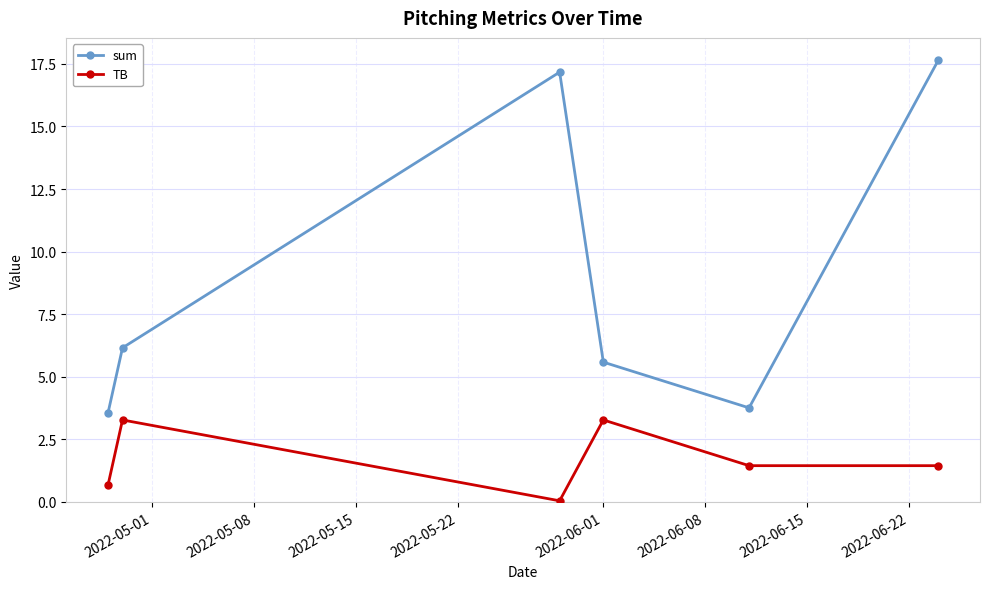

What are all the series names shown in the legend?

sum, TB